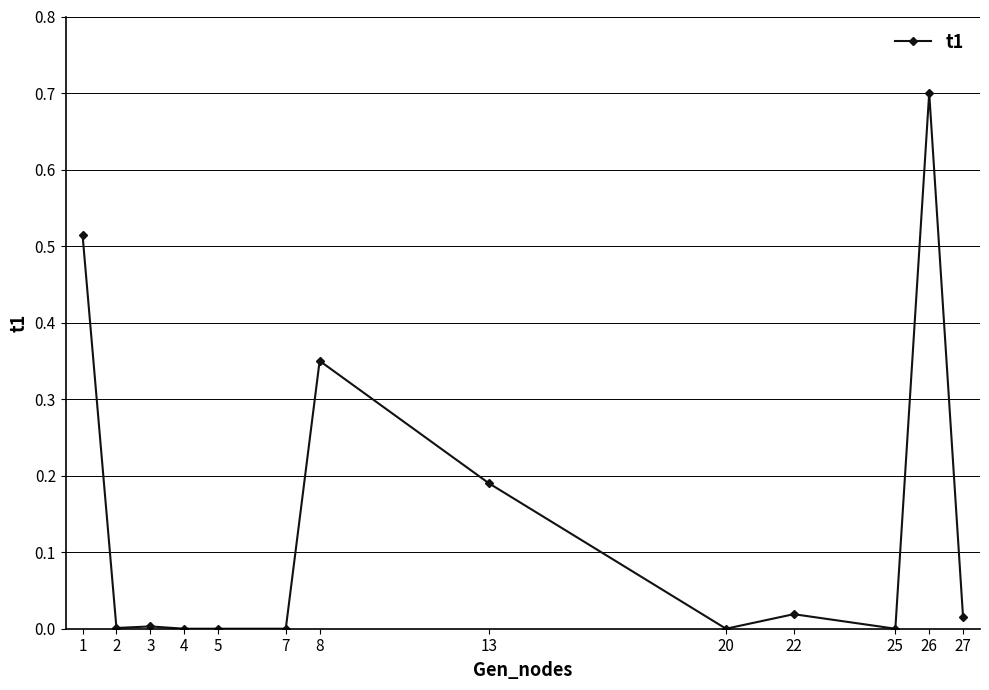

What is the value of the 12th point from the left?

0.7